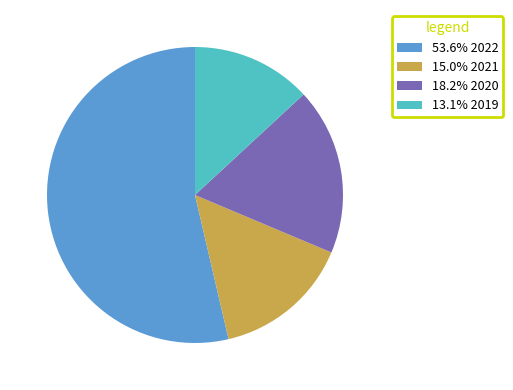

What is the ratio of the value at 53.6% 2022 to the value at 15.0% 2021?

3.6